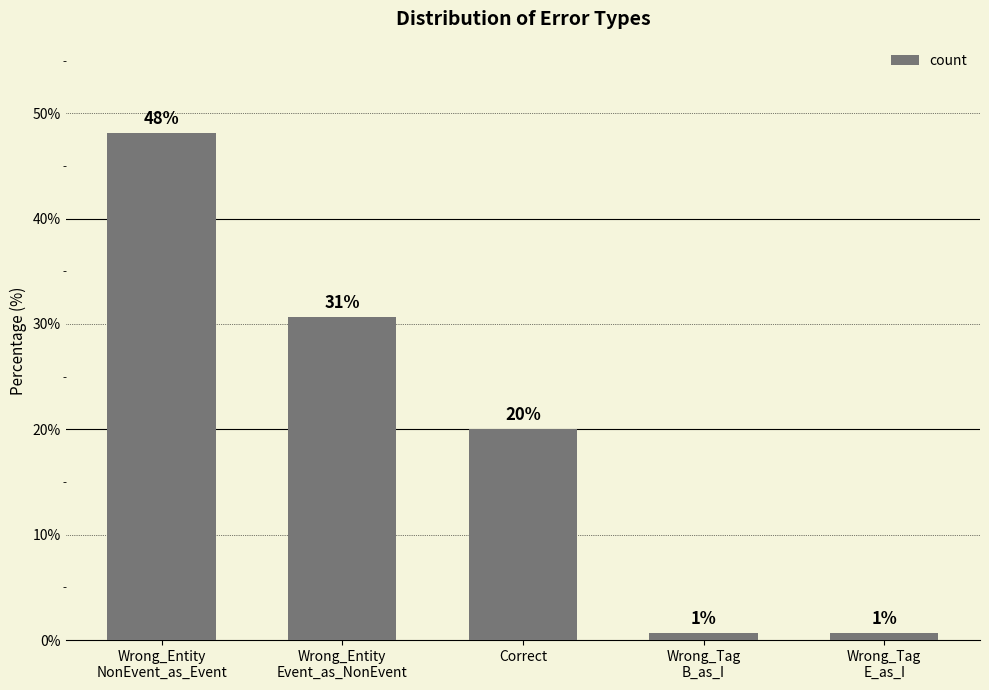

What value does the data have at Wrong_Entity
NonEvent_as_Event?

48.1